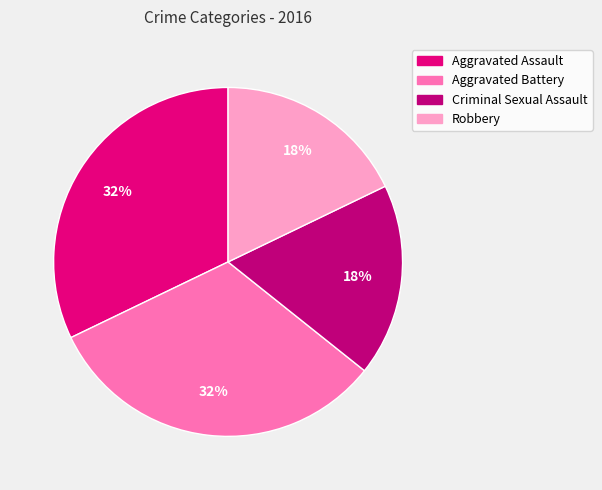

Between Criminal Sexual Assault and Aggravated Battery, which is larger?

Aggravated Battery